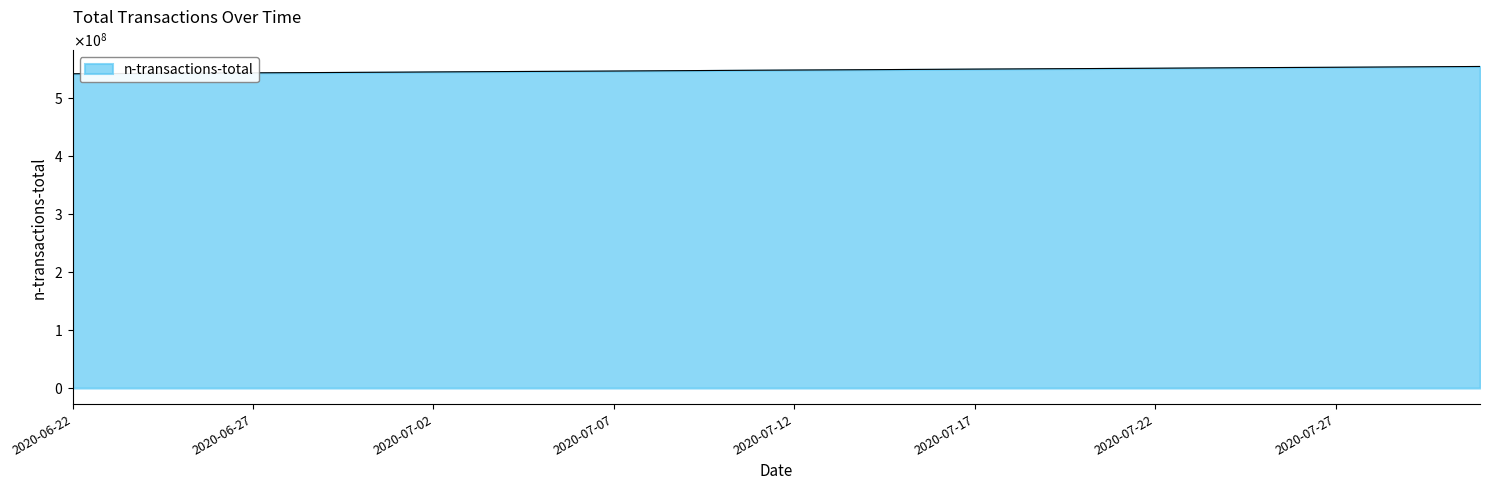

How many lines are shown in the chart?

1